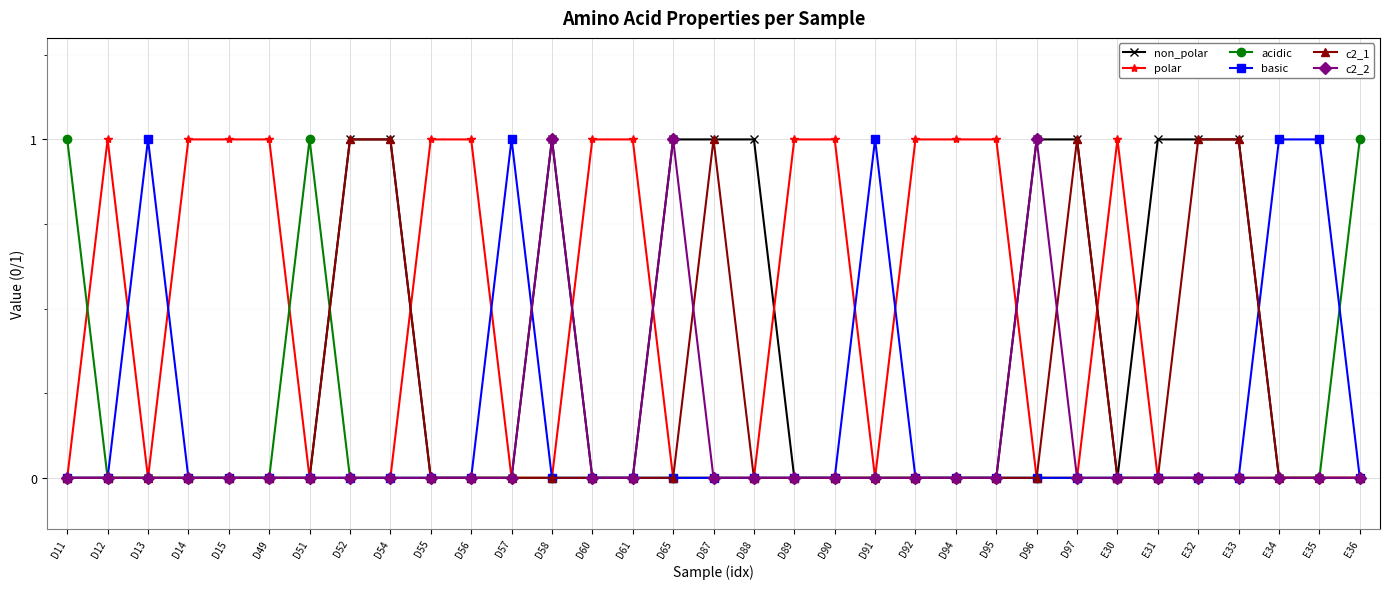

What is the sum of the c2_1 values at D55 and D54?

1